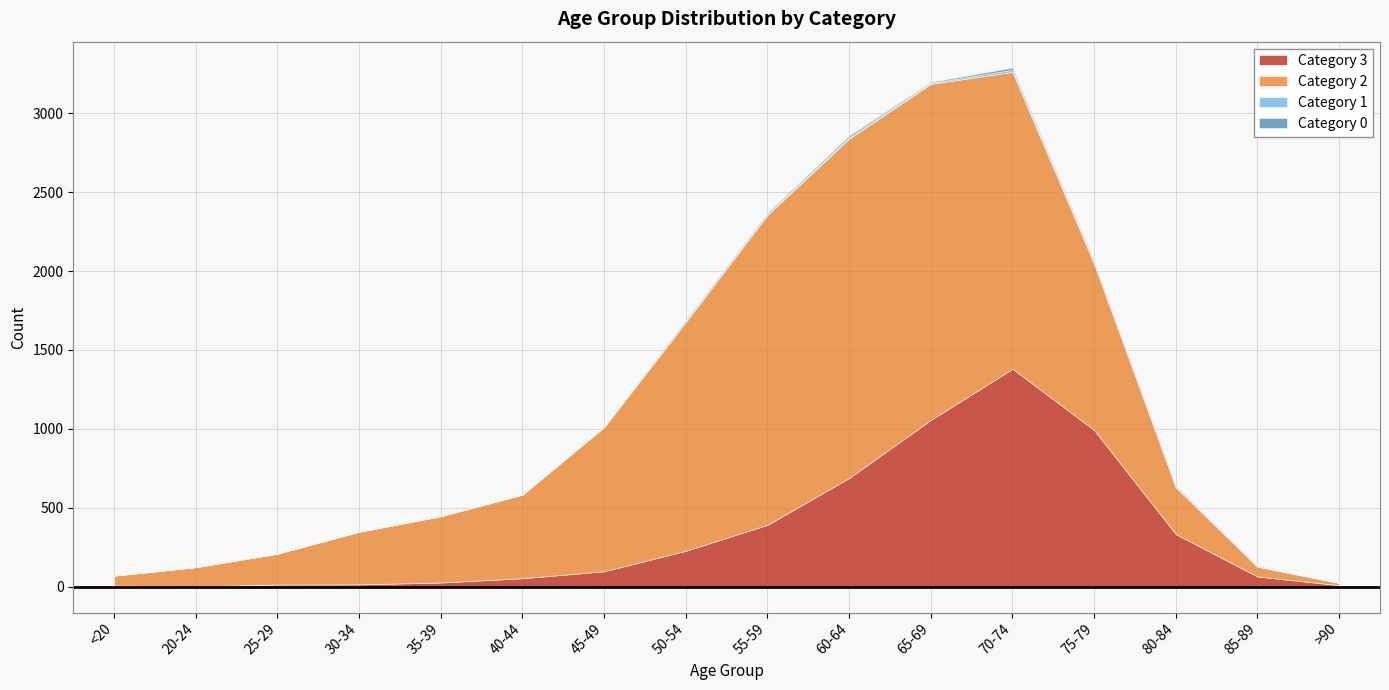

How many distinct data groups are displayed?

4